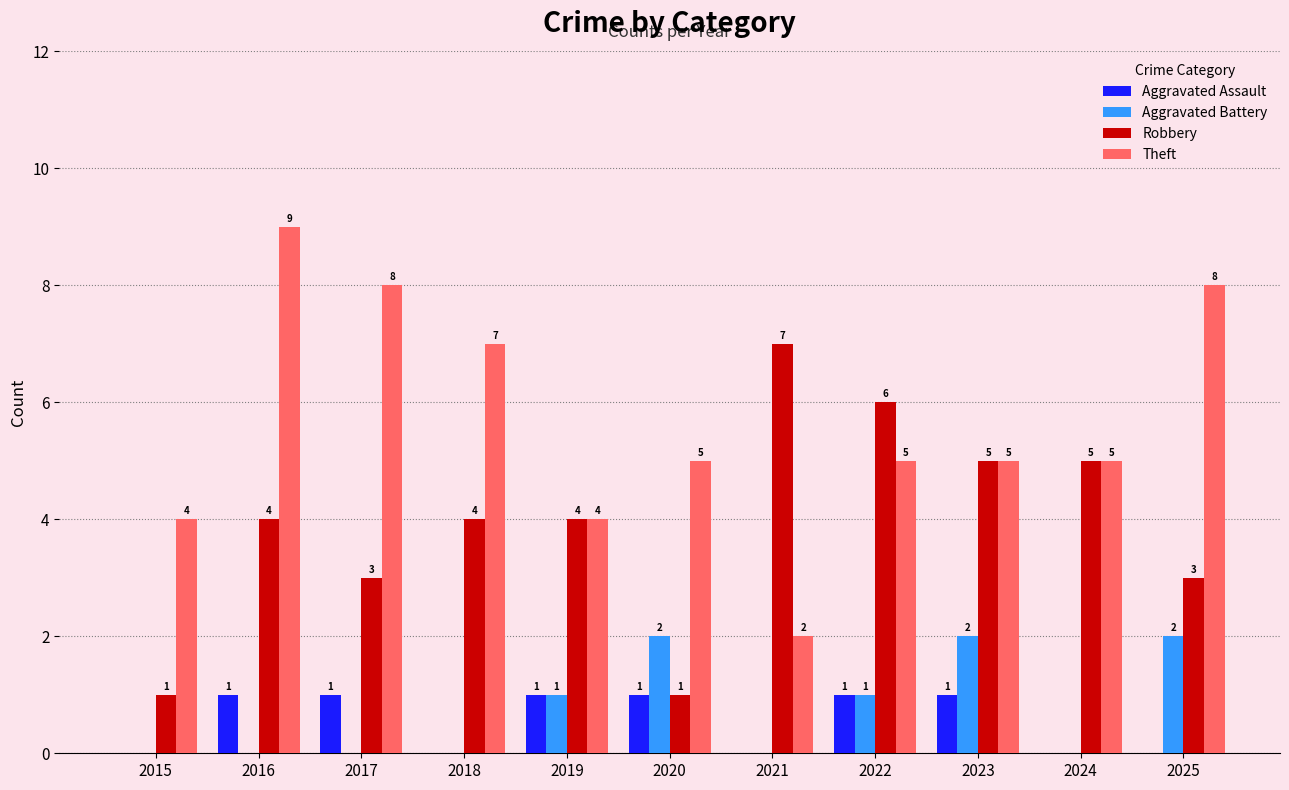

The Theft series shows 9 at 2016. True or false?

True